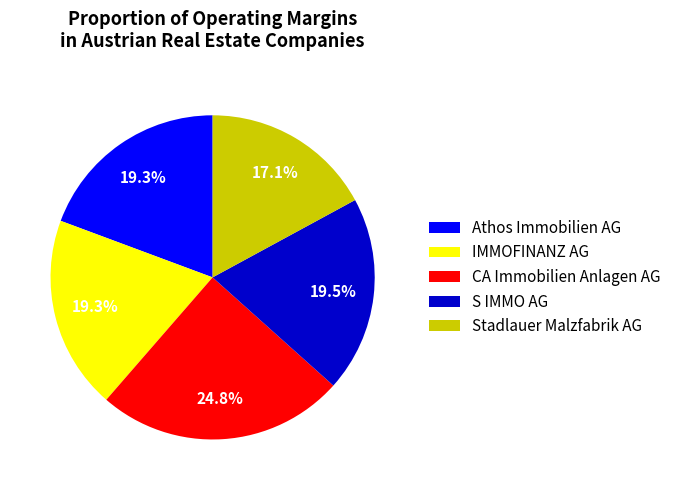

True or false: CA Immobilien Anlagen AG accounts for 18% of the total.

False